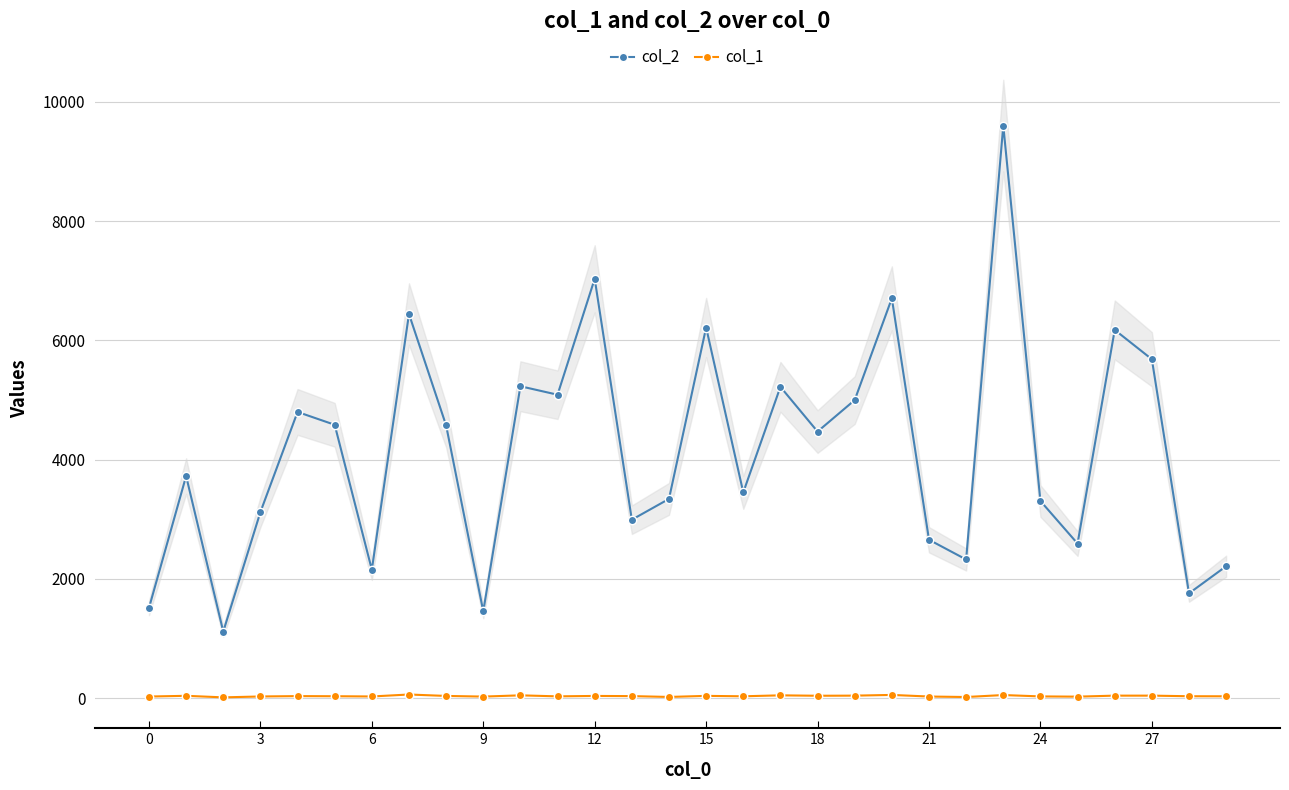

True or false: col_1 and col_2 intersect in this chart.

False